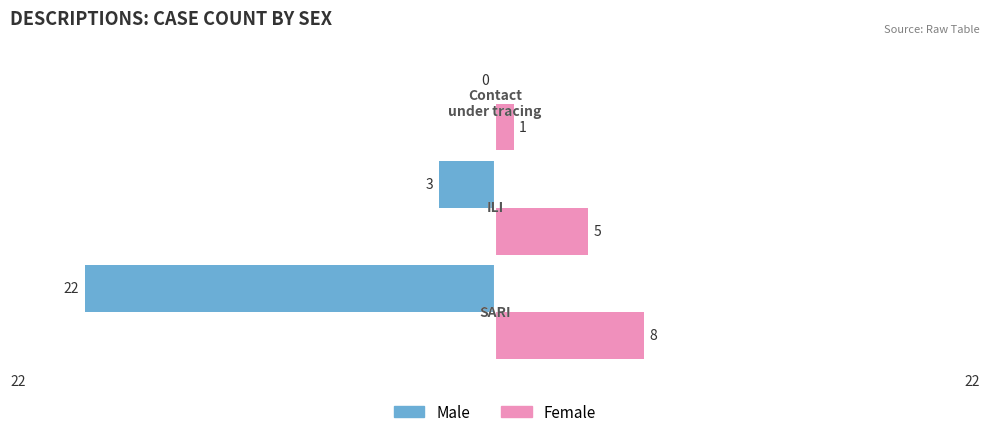

What is the sum of all Female values?

14